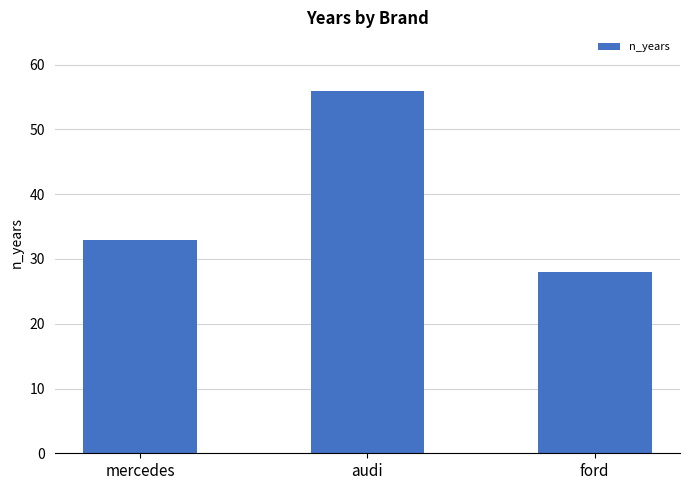

Is it true that the value at audi is 19?

False